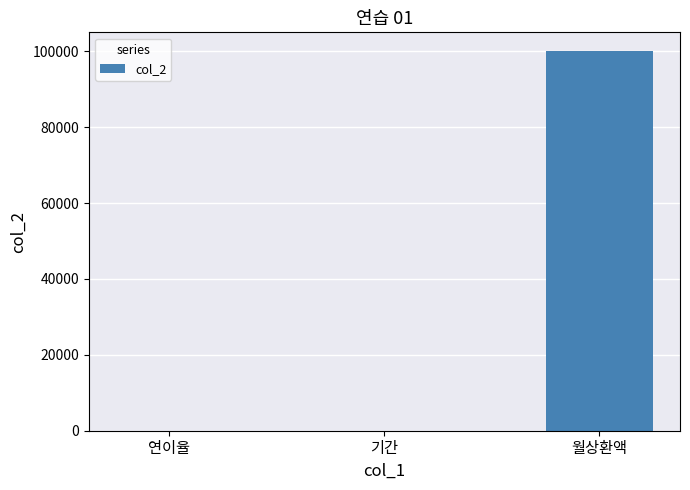

The value at 기간 is 2.0. True or false?

True